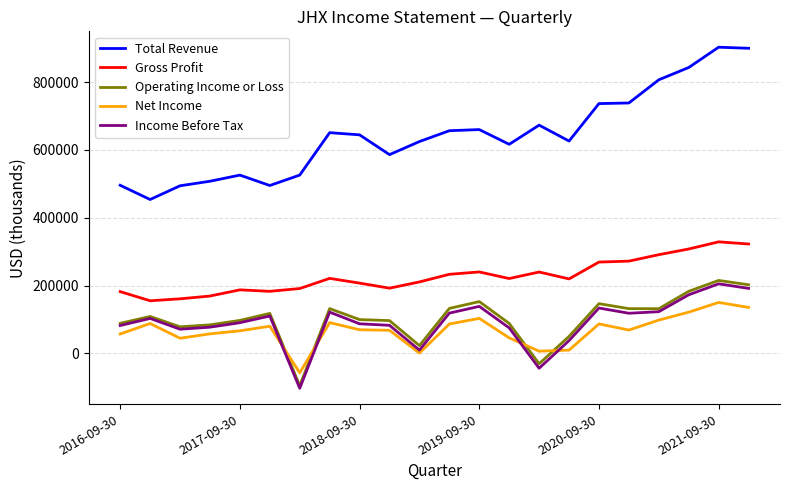

Which series has the largest range (max minus min)?

Total Revenue